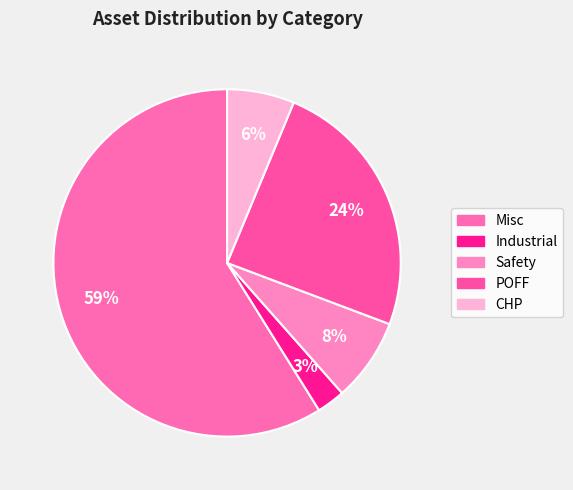

What percentage is the Industrial slice, to the nearest percent?

3%